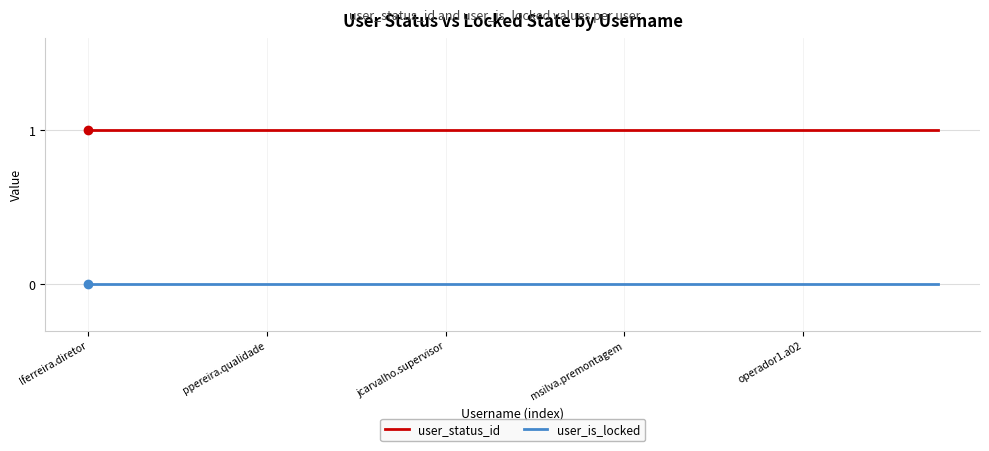

True or false: user_status_id and user_is_locked cross at least once.

False